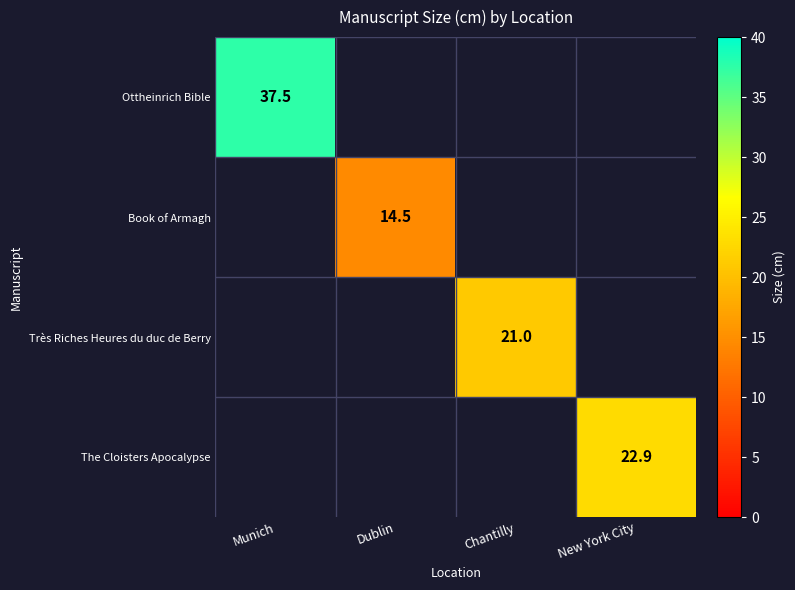

Which category has the lowest value across all series?

Dublin